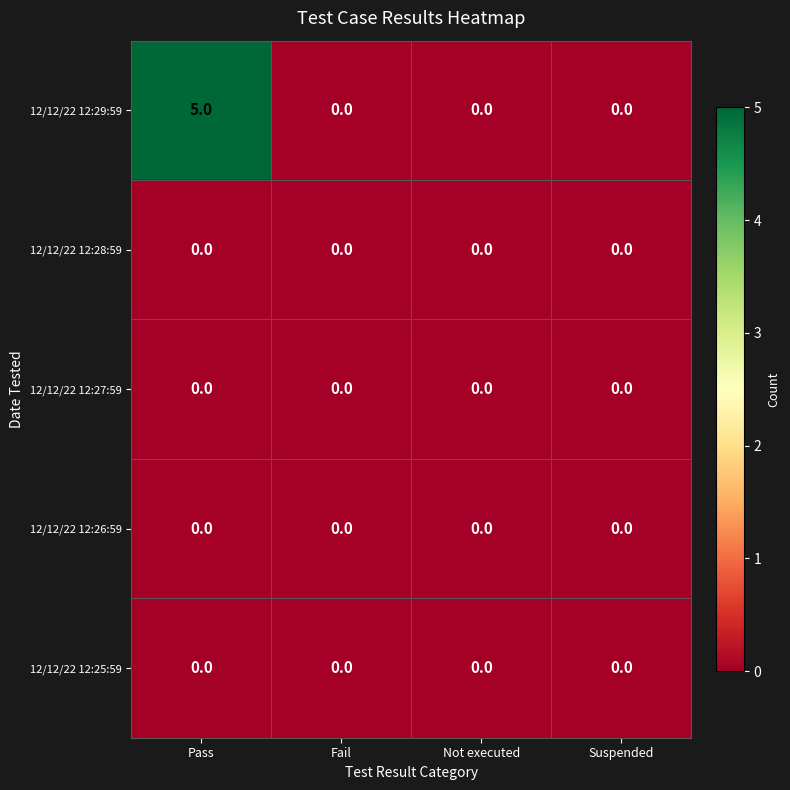

Reading right to left, what are all the values shown in this chart?

12/12/22 12:29:59: 0	0	0	5
12/12/22 12:28:59: 0	0	0	0
12/12/22 12:27:59: 0	0	0	0
12/12/22 12:26:59: 0	0	0	0
12/12/22 12:25:59: 0	0	0	0